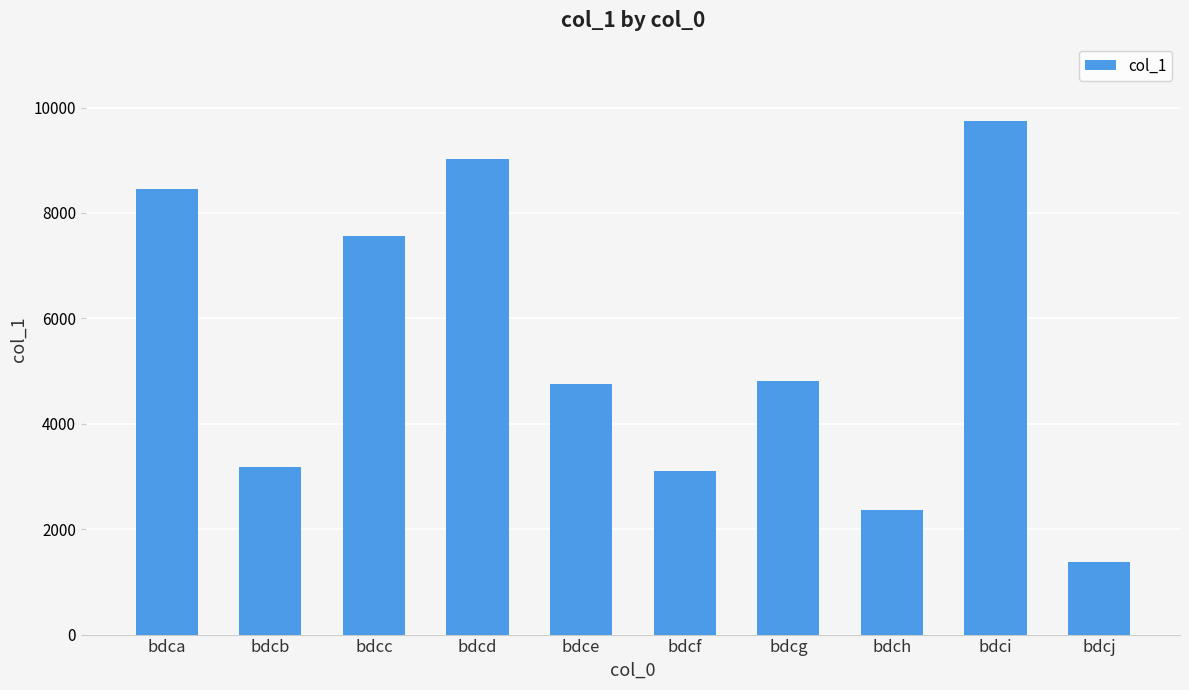

What is the ratio of the value at bdcf to the value at bdcg?

0.6